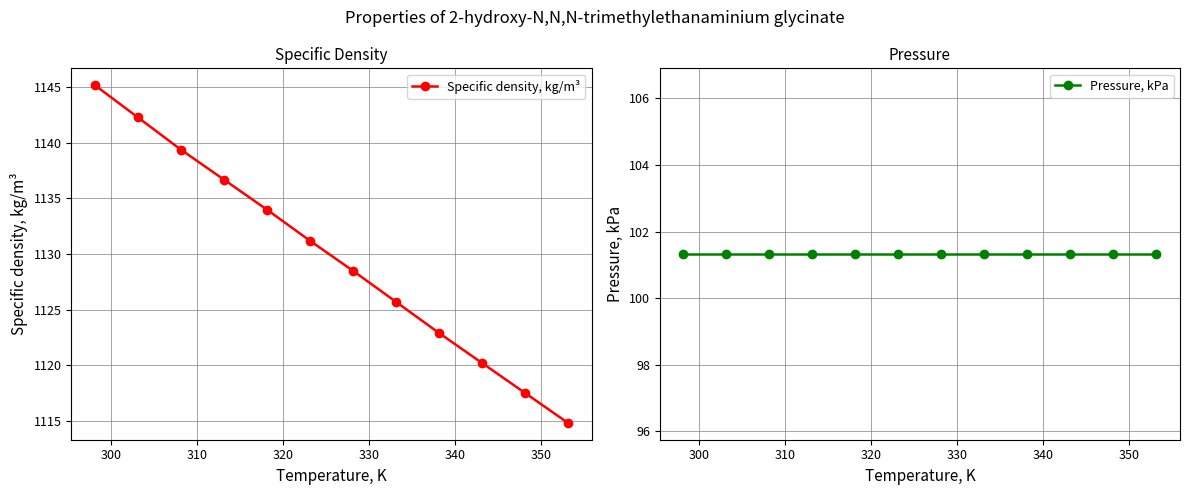

What is the value of the Specific density, kg/m³ point at the 3rd from the left?

1139.4